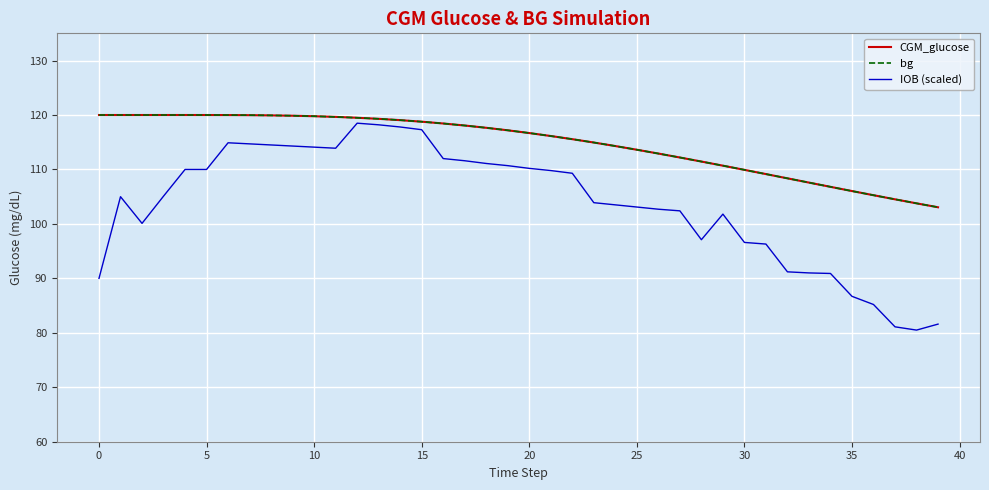

Which series has the widest spread of values?

IOB (scaled)